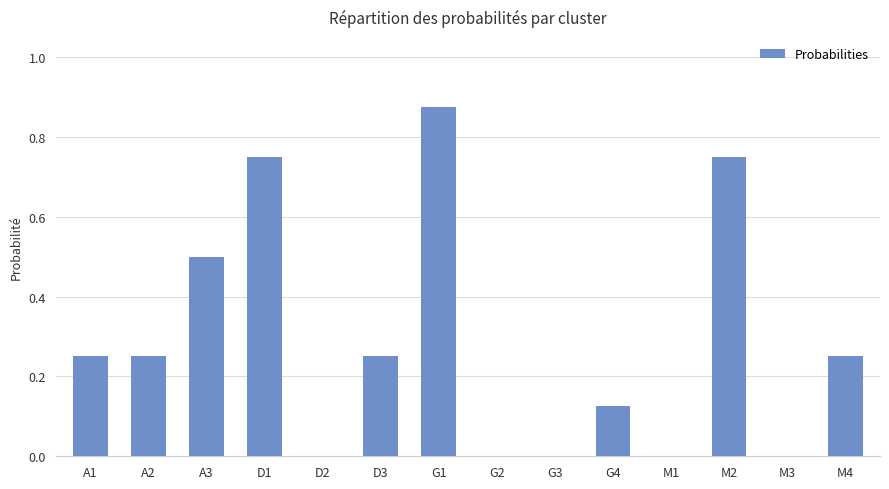

True or false: the data shows 0.5 at M1.

False